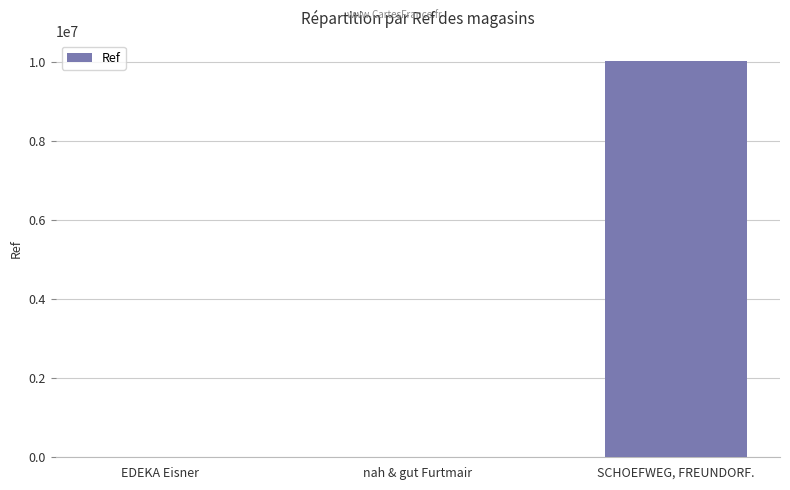

How many data points does each series have?

3